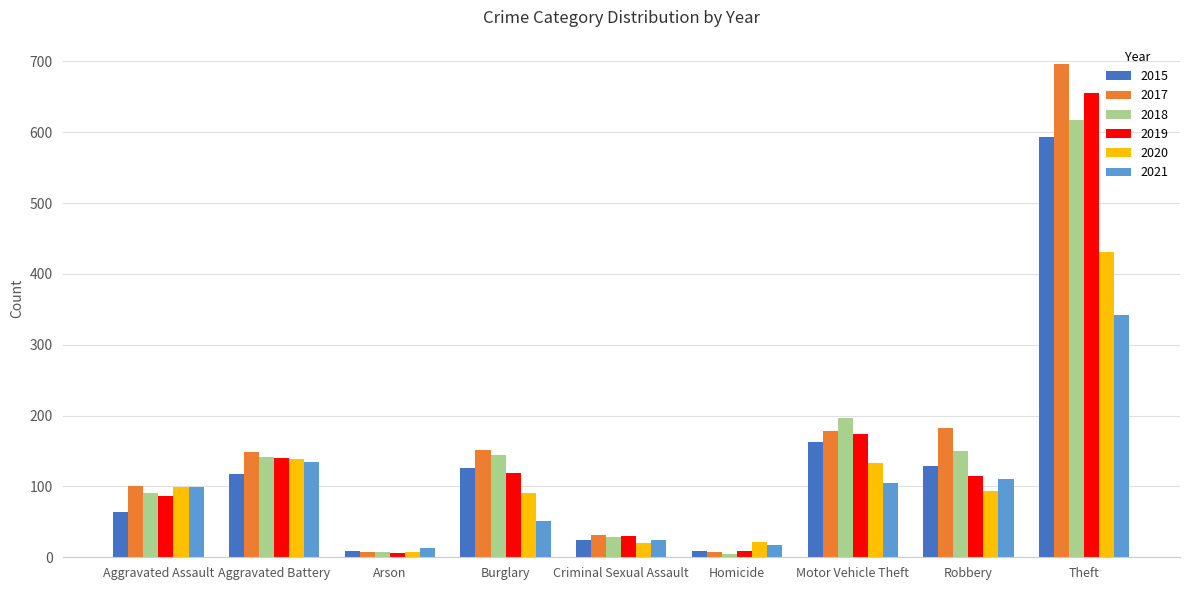

Which series has the largest total across all categories?

2017